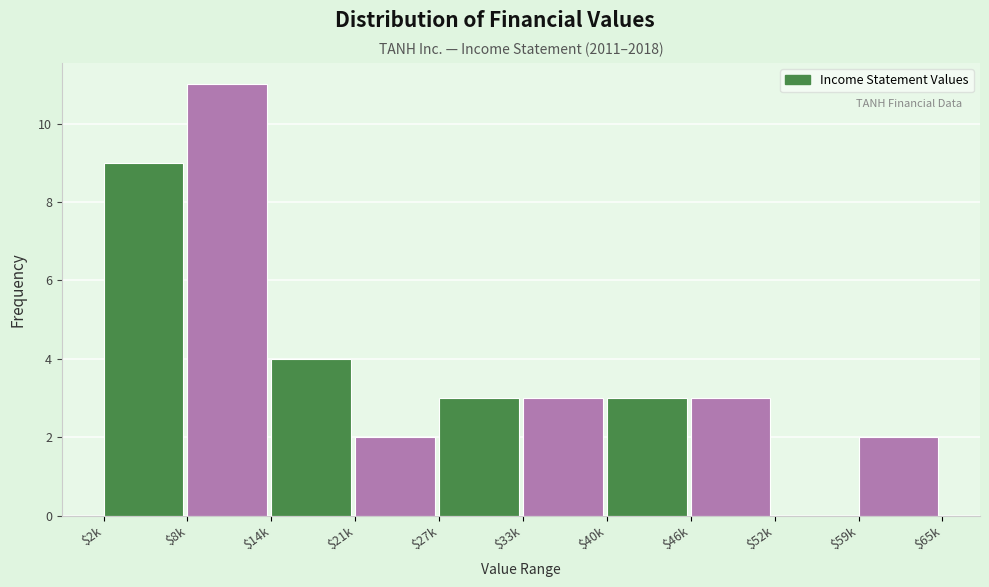

What is the sum of all values?

40